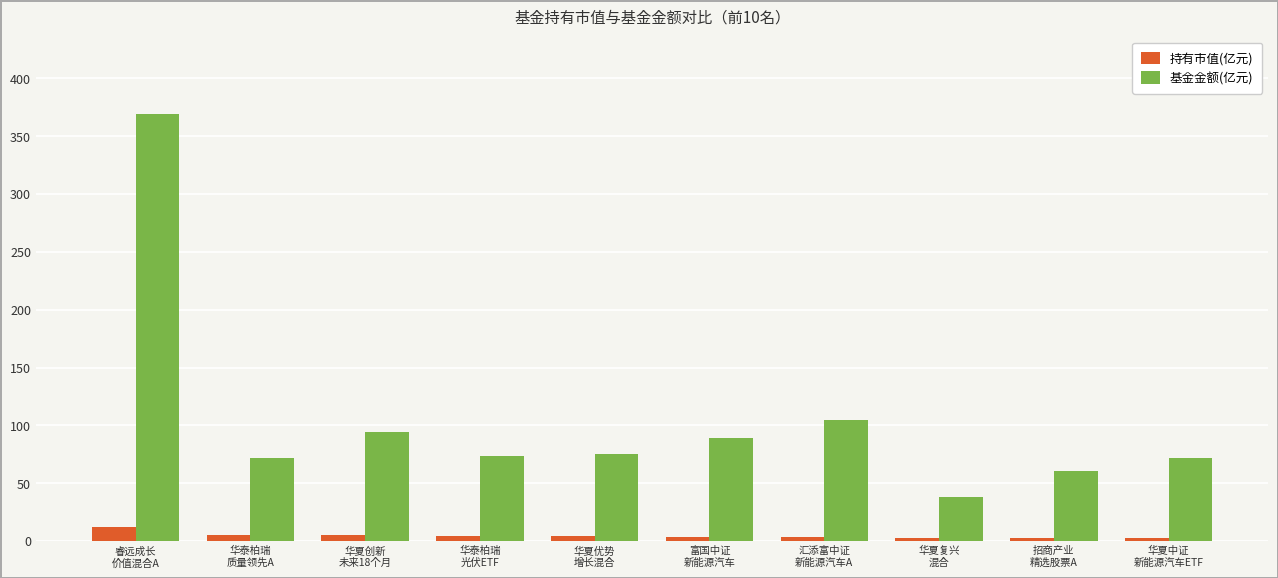

Rank the series by their average value, from highest to lowest.

基金金额(亿元), 持有市值(亿元)